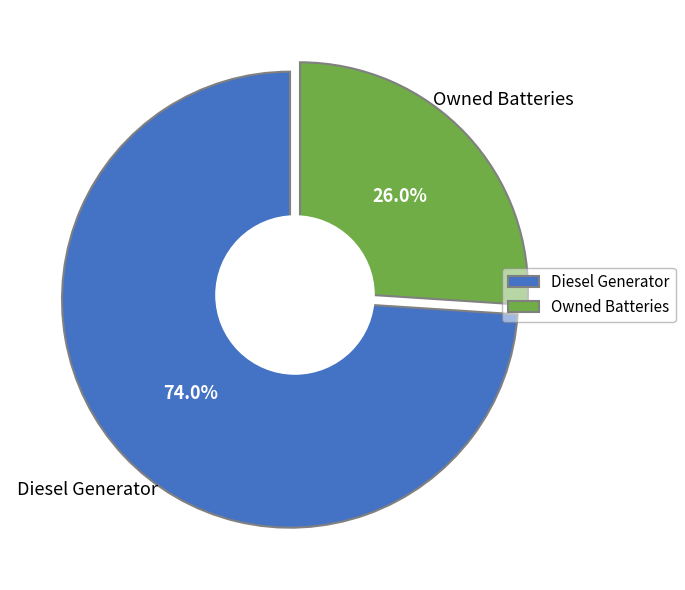

Does any single category account for the majority?

Yes